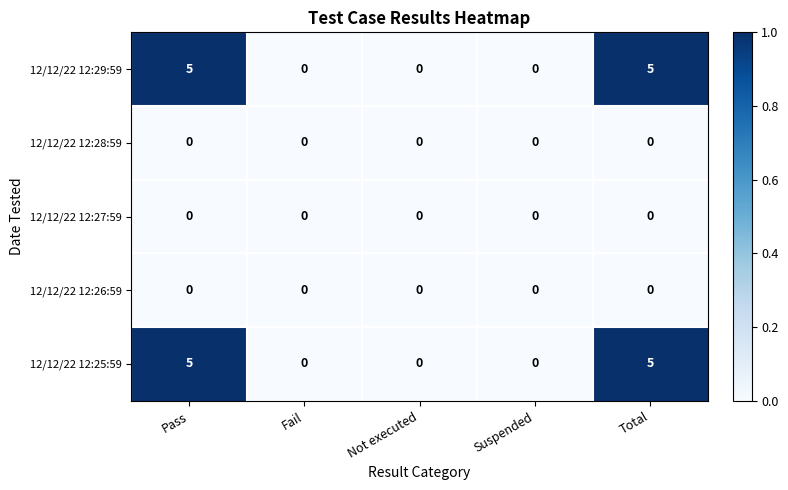

What is the difference between the highest and lowest values at Total?

5